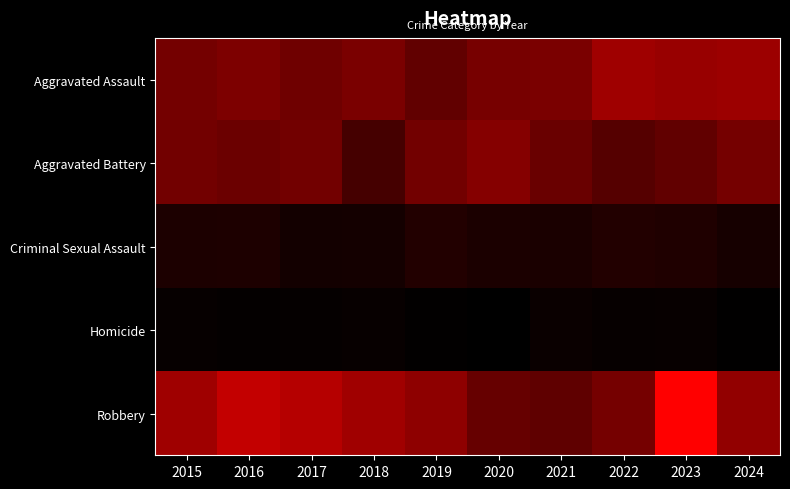

Reading left to right, list all the values displayed in this chart.

Aggravated Assault: 2015=110	2016=118	2017=105	2018=115	2019=92	2020=113	2021=115	2022=154	2023=146	2024=151
Aggravated Battery: 2015=108	2016=102	2017=108	2018=67	2019=108	2020=125	2021=100	2022=81	2023=92	2024=111
Criminal Sexual Assault: 2015=29	2016=30	2017=21	2018=22	2019=35	2020=28	2021=27	2022=35	2023=32	2024=24
Homicide: 2015=9	2016=7	2017=8	2018=10	2019=5	2020=2	2021=13	2022=9	2023=10	2024=4
Robbery: 2015=154	2016=194	2017=178	2018=155	2019=135	2020=97	2021=91	2022=111	2023=260	2024=140